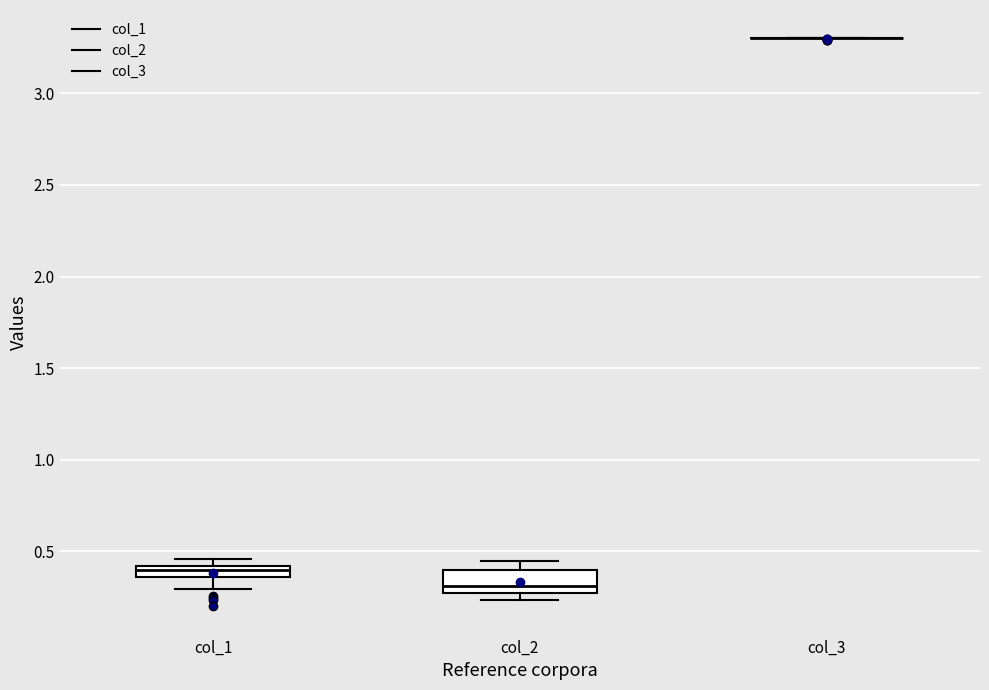

Where does the lower whisker of the box for col_1 end on the y-axis? The values are not printed on the chart, so give them approximately, as read against the axis.

0.30